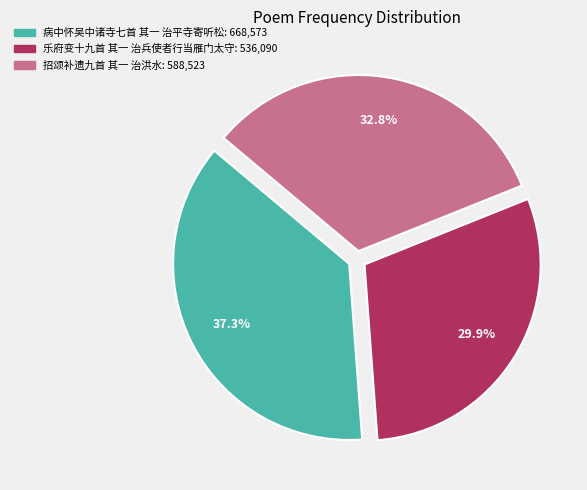

To the nearest percent, what portion does 招颂补遗九首 其一 治洪水 represent?

33%